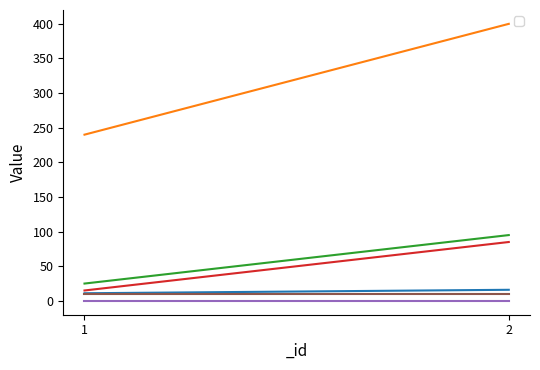

Rank the series by their maximum value, from highest to lowest.

_pve_level, _core, _job, _quality, _e_qua, _lv_enhance